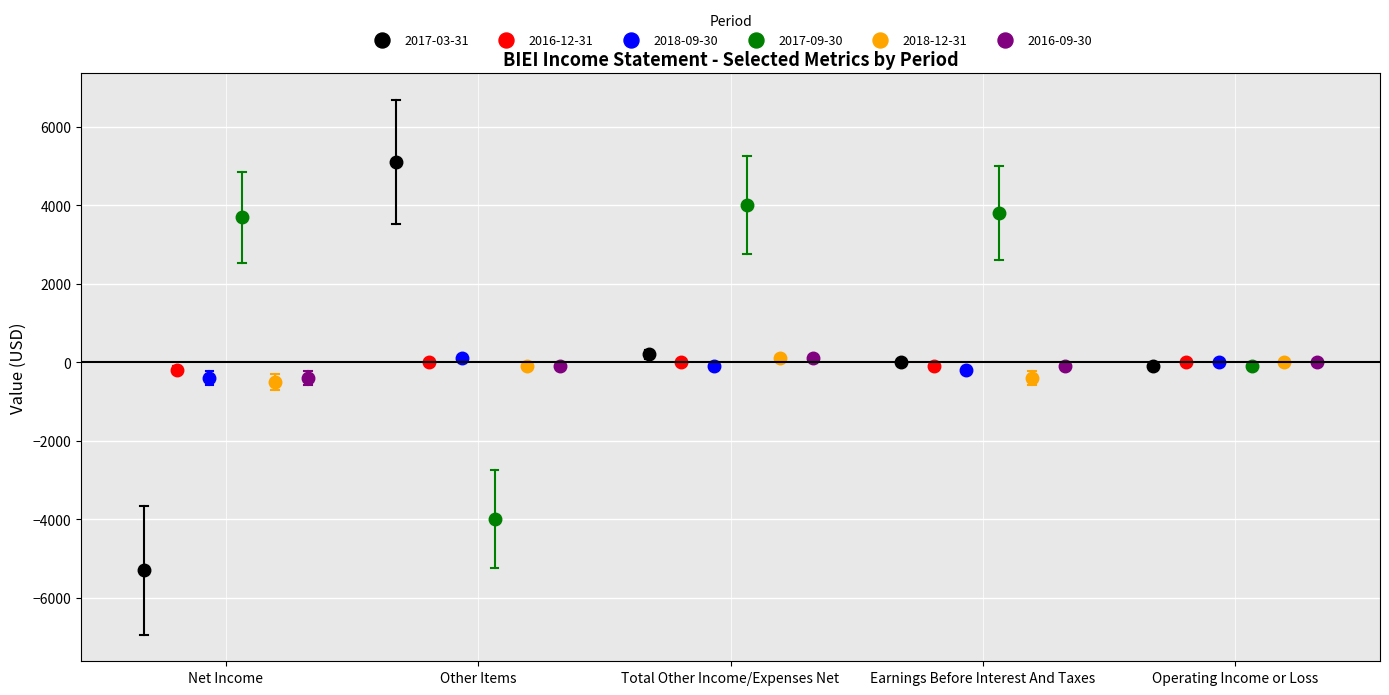

True or false: 2017-03-31 has more than 2 points higher than both neighbors.

False